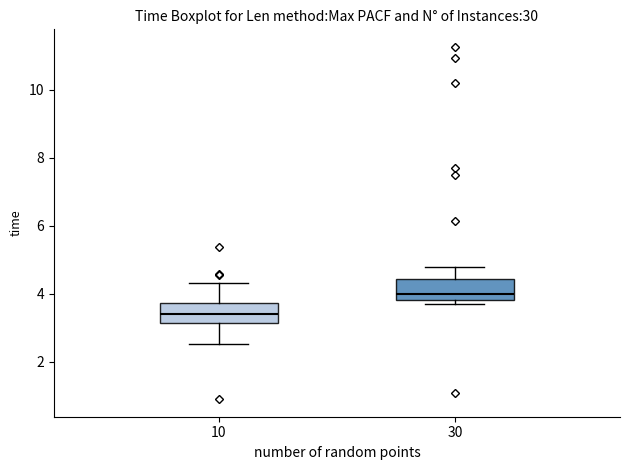

Which box has the highest median line?

30